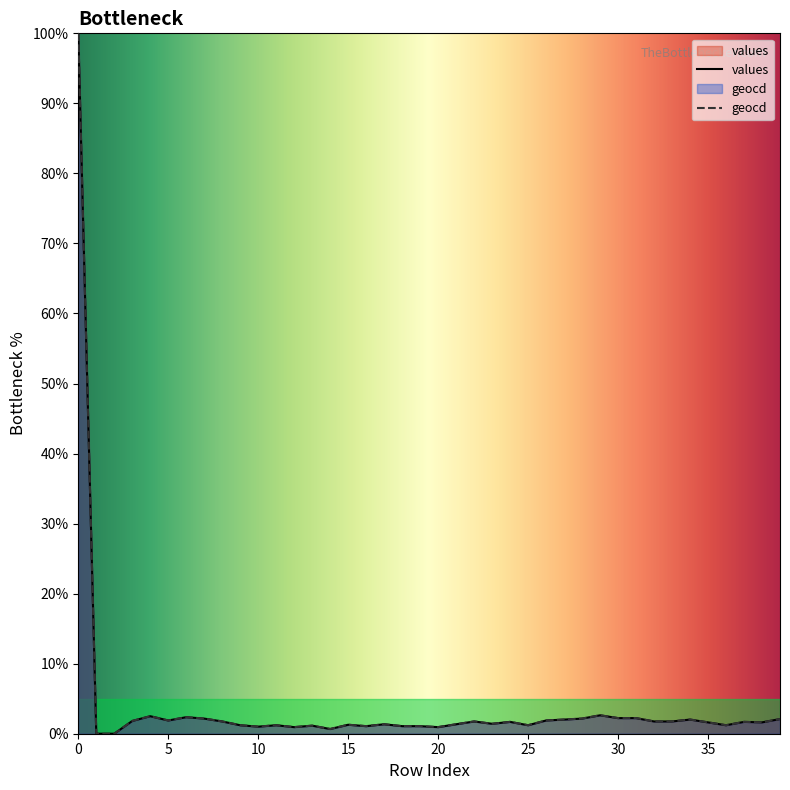

List the series in order of their overall mean, highest first.

geocd, values